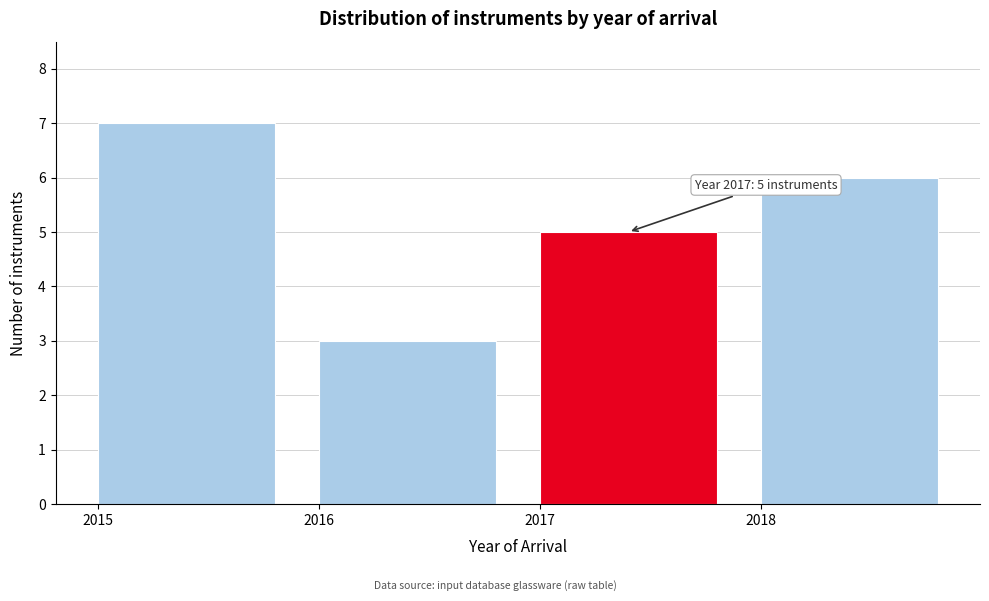

Which range on the x-axis has the tallest bar?

2015 to 2016